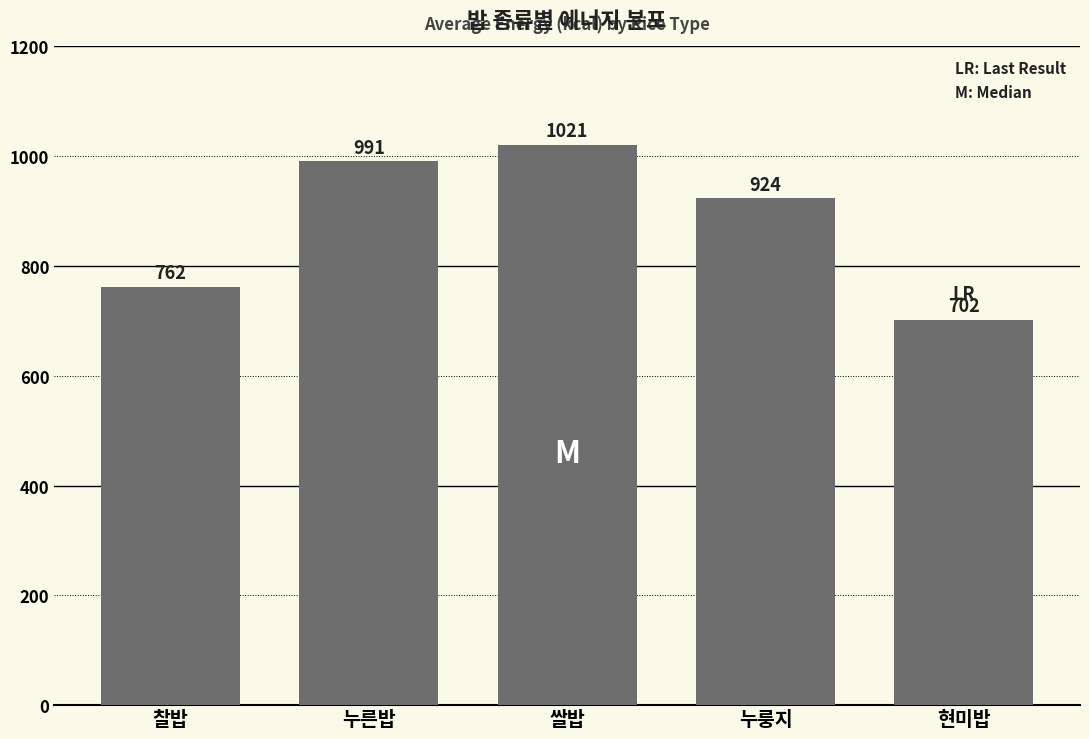

Read the value at 쌀밥.

1021.3